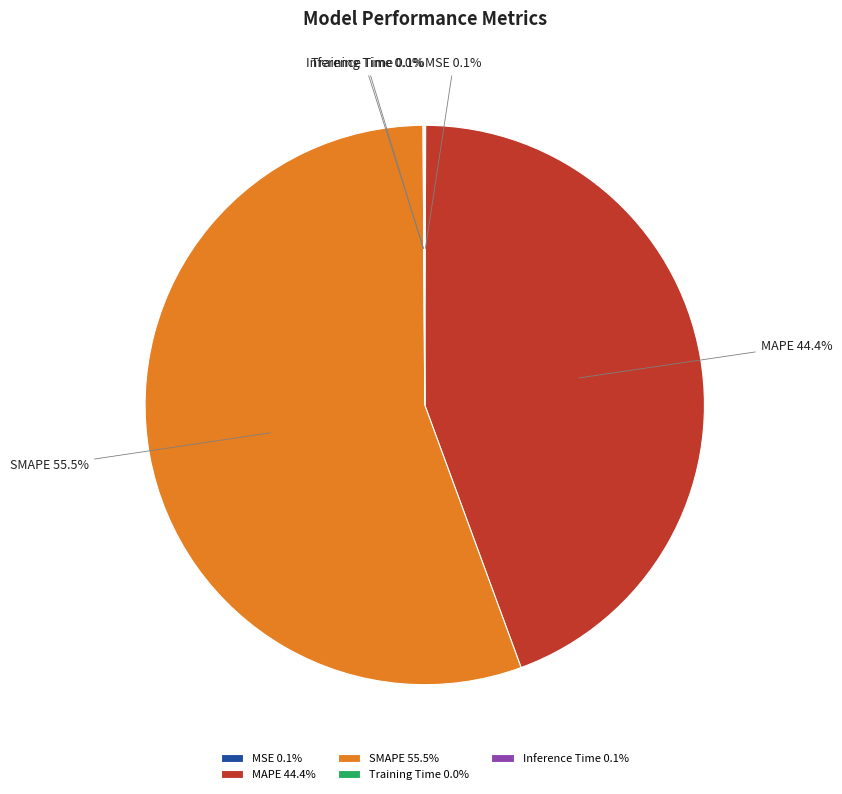

What is the total percentage of MAPE and SMAPE?

99.8%